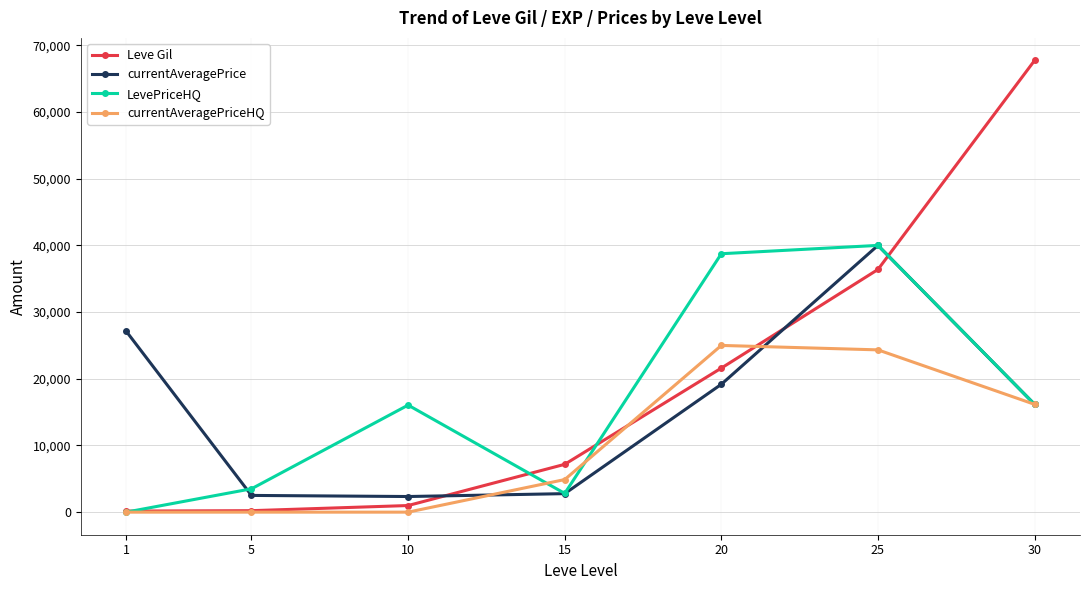

How many distinct data groups are displayed?

4